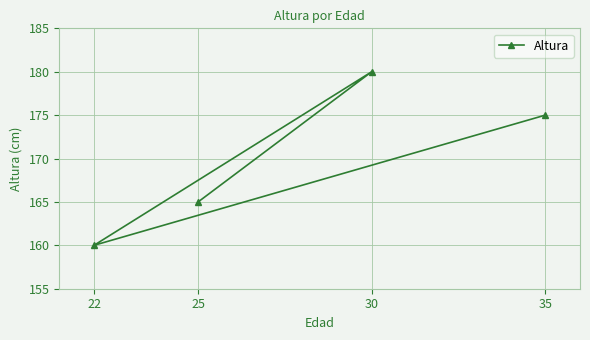

True or false: the data has more than 2 interior local peaks.

False